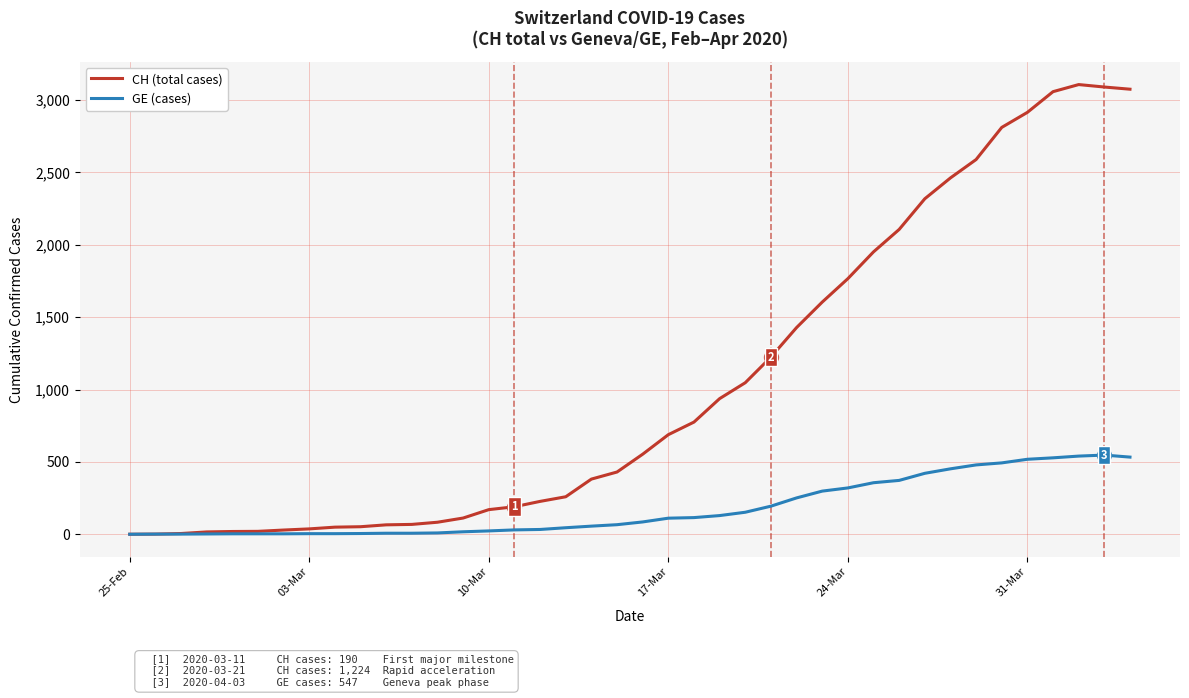

Rank the series by their maximum value, from lowest to highest.

GE (cases), CH (total cases)